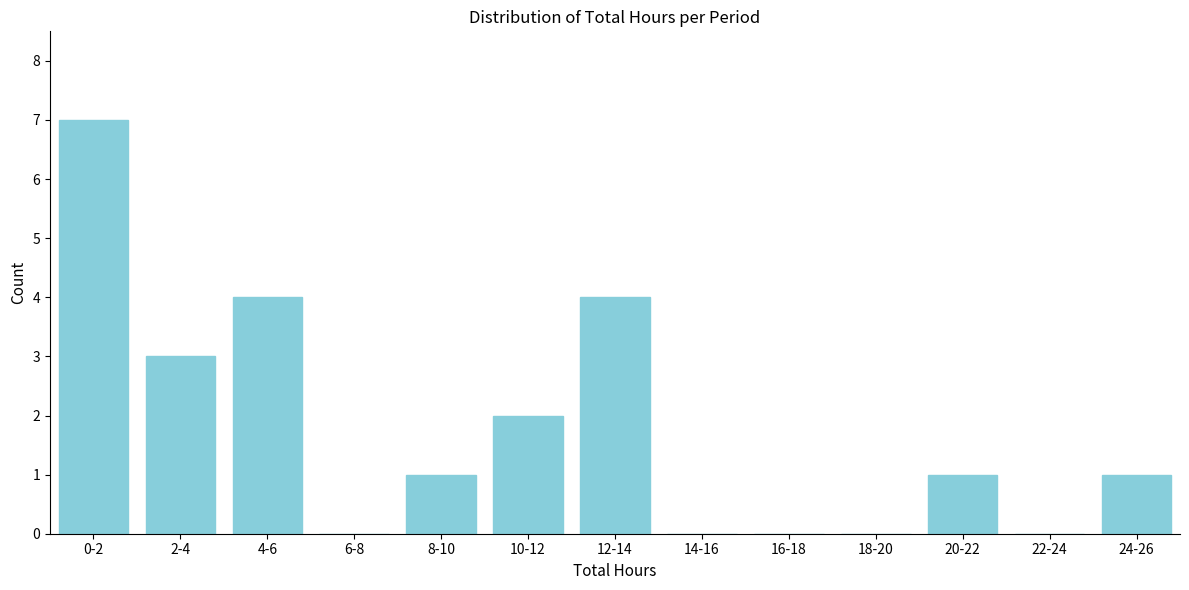

Reading left to right, what are all the values shown in this chart?

0-2=7	2-4=3	4-6=4	6-8=0	8-10=1	10-12=2	12-14=4	14-16=0	16-18=0	18-20=0	20-22=1	22-24=0	24-26=1